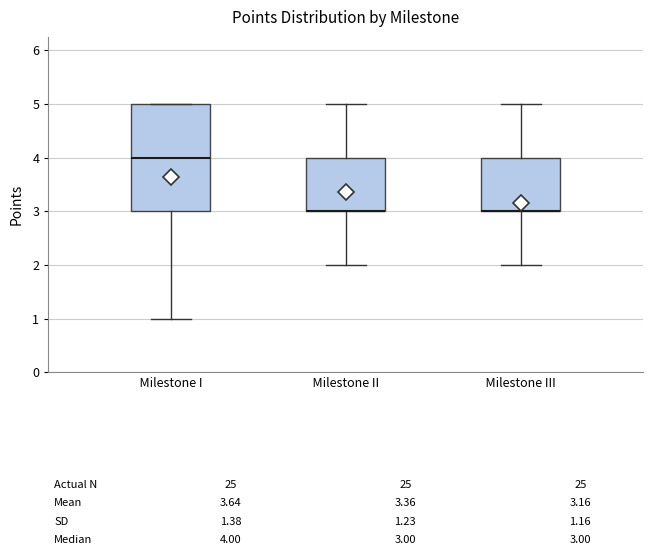

Which box is the tallest, from its lower edge to its upper edge?

Milestone I